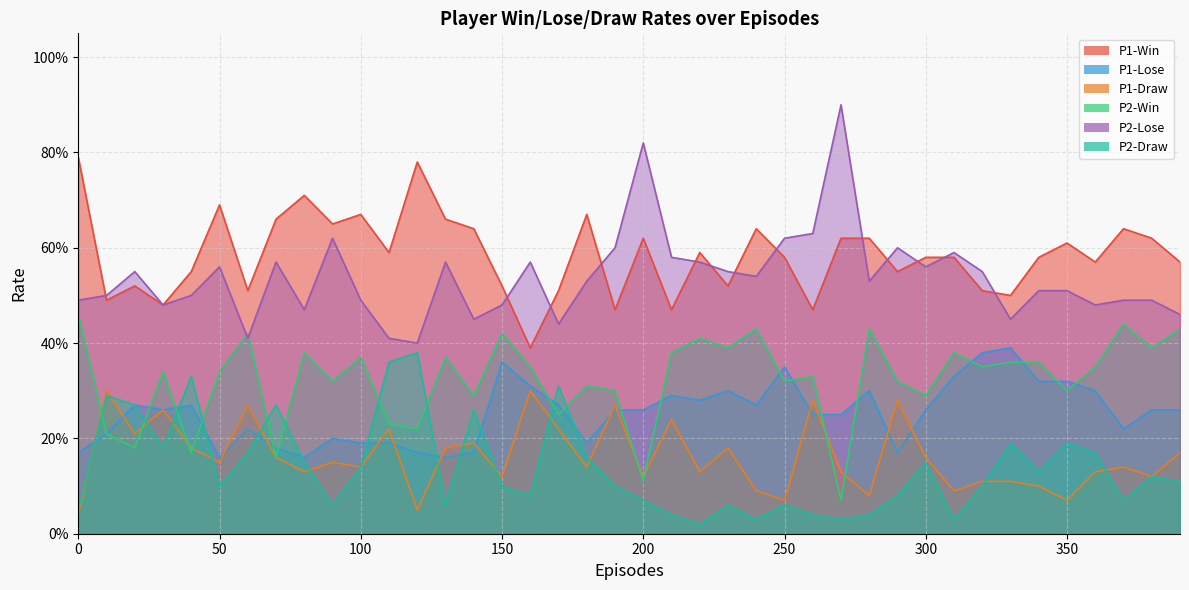

Count the number of data series in this chart.

6